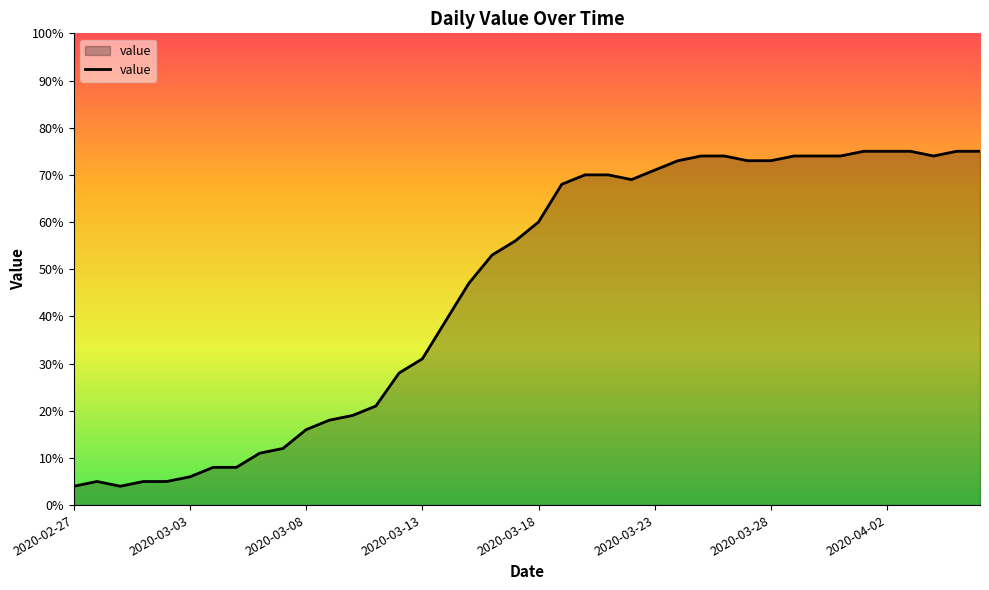

Reading right to left, extract all data points from this chart.

75	75	74	75	75	75	74	74	74	73	73	74	74	73	71	69	70	70	68	60	56	53	47	39	31	28	21	19	18	16	12	11	8	8	6	5	5	4	5	4